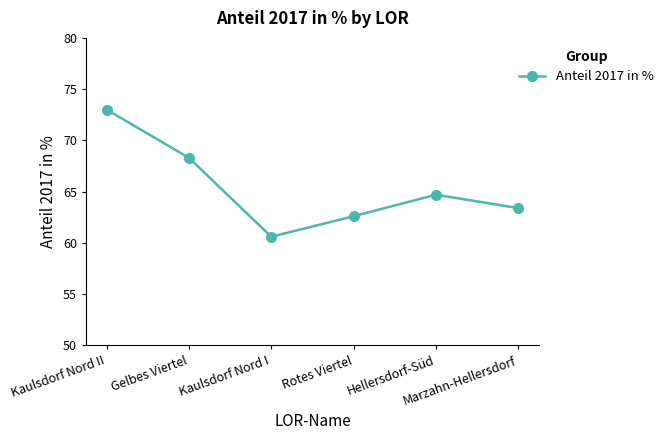

Rank the categories by value from lowest to highest.

Kaulsdorf Nord I, Rotes Viertel, Marzahn-Hellersdorf, Hellersdorf-Süd, Gelbes Viertel, Kaulsdorf Nord II